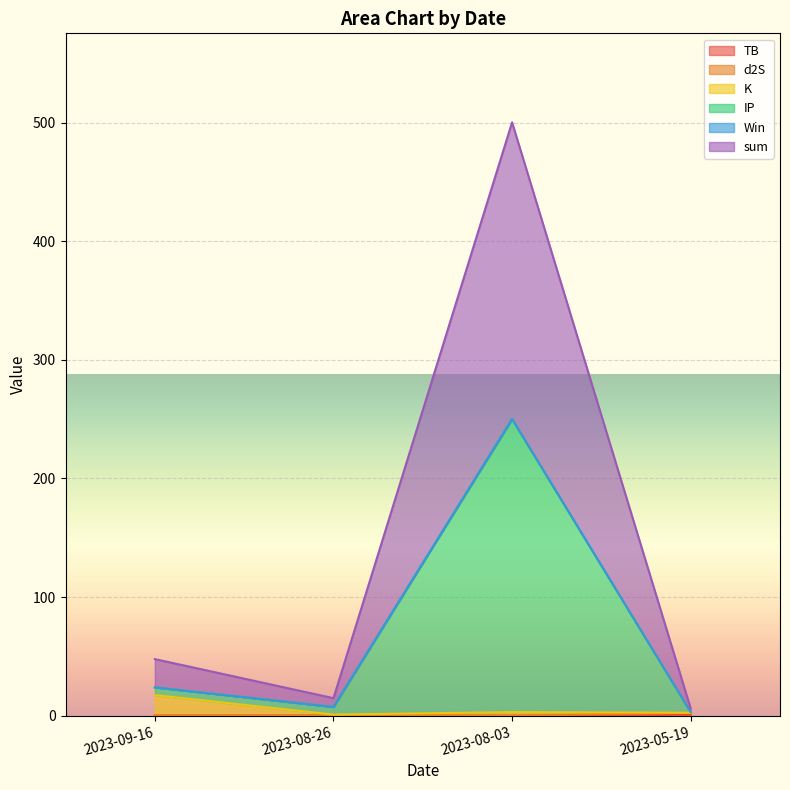

What is the average value of the TB series?

0.2